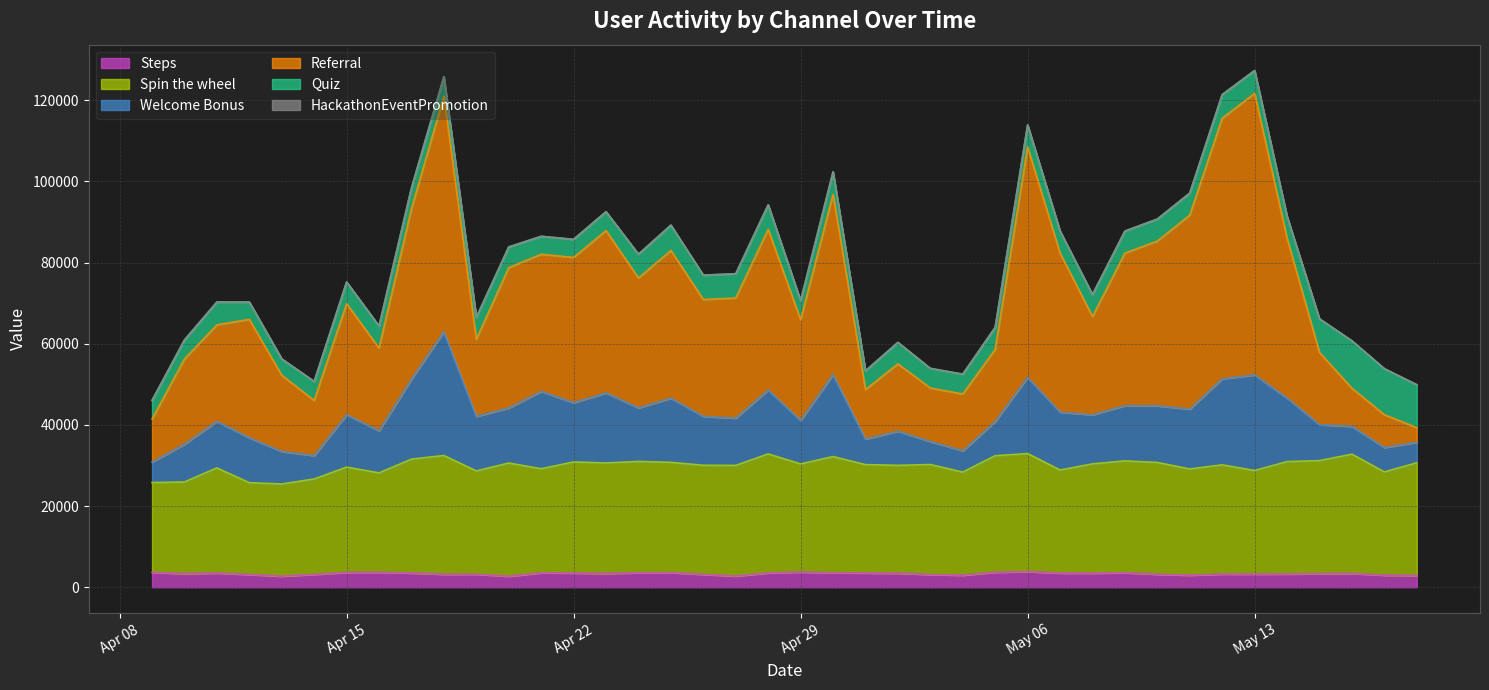

What is the total value across all series at May 06?

113925.1